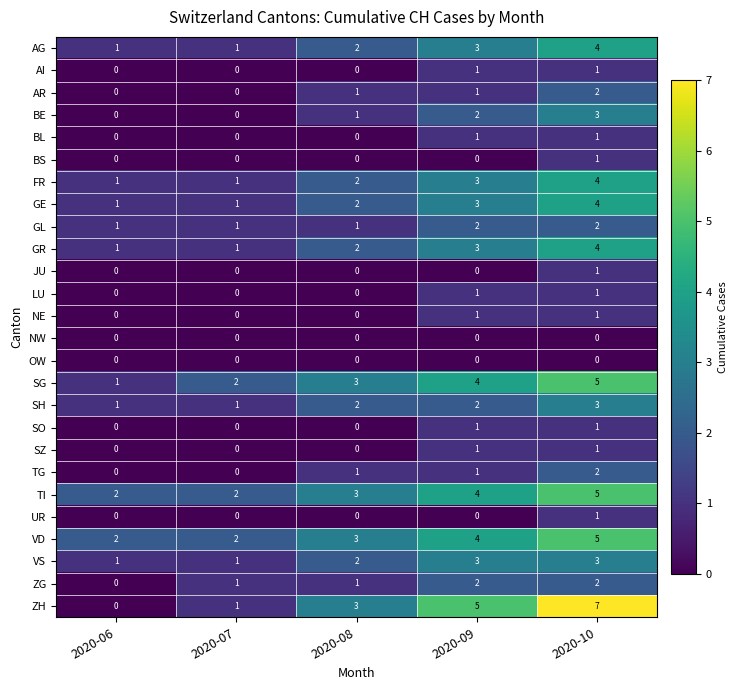

Where is TI nearest to the value 3?

2020-08